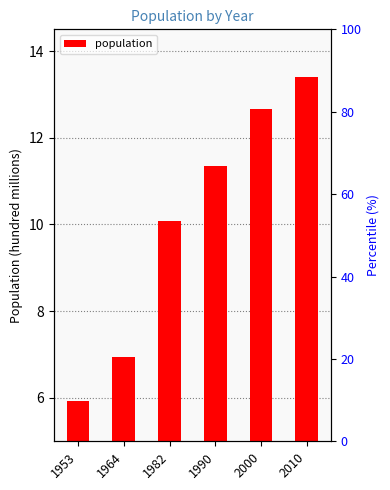

Is it true that the value at 1953 is 8.2?

False